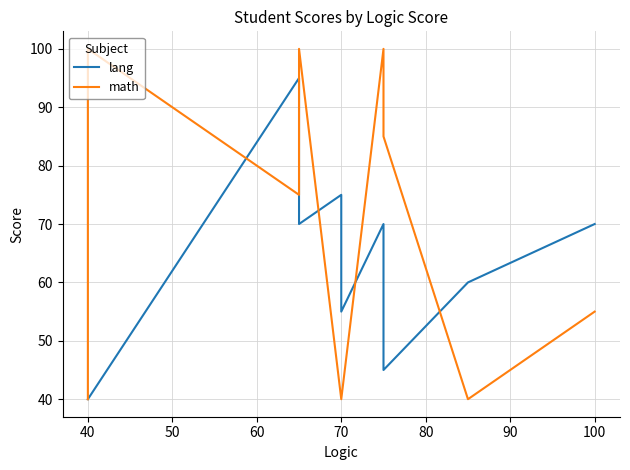

Which series has the largest range (max minus min)?

math